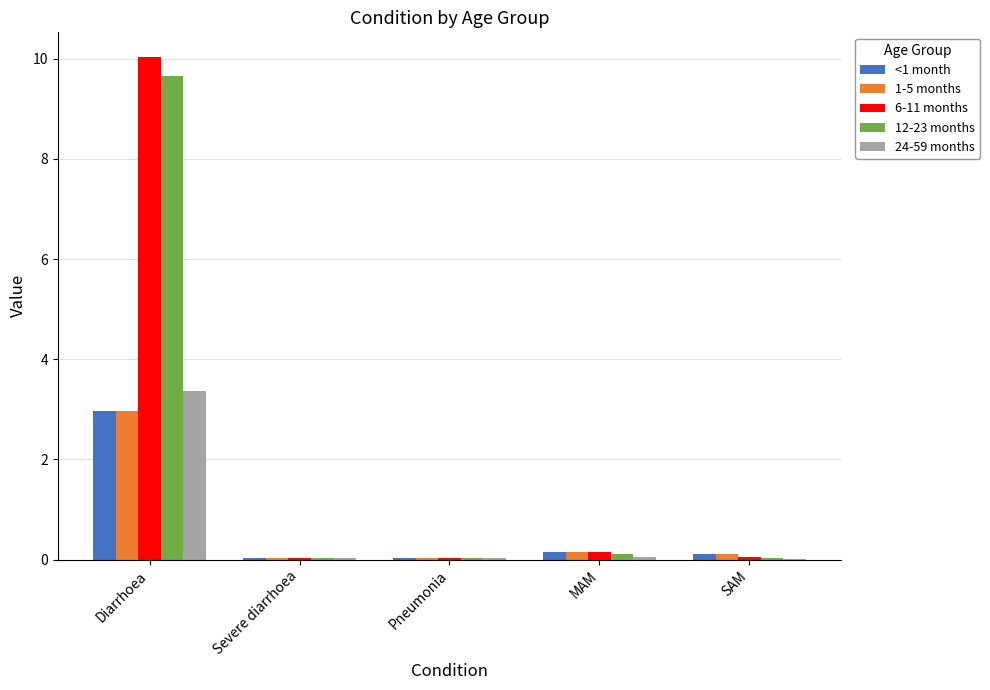

True or false: 6-11 months has a value of 0.0 at Pneumonia.

True